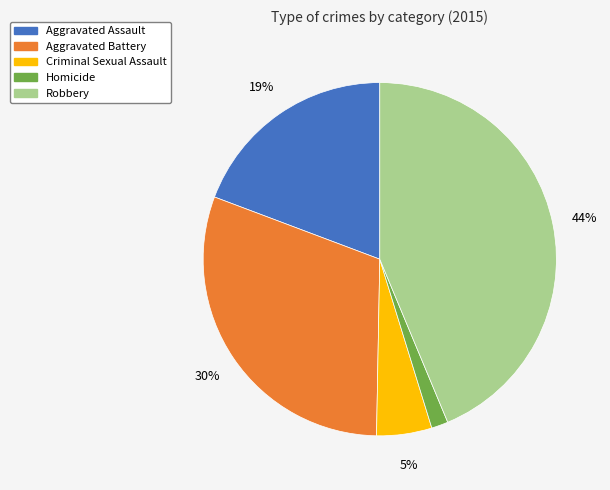

Is there a majority slice in this chart?

No